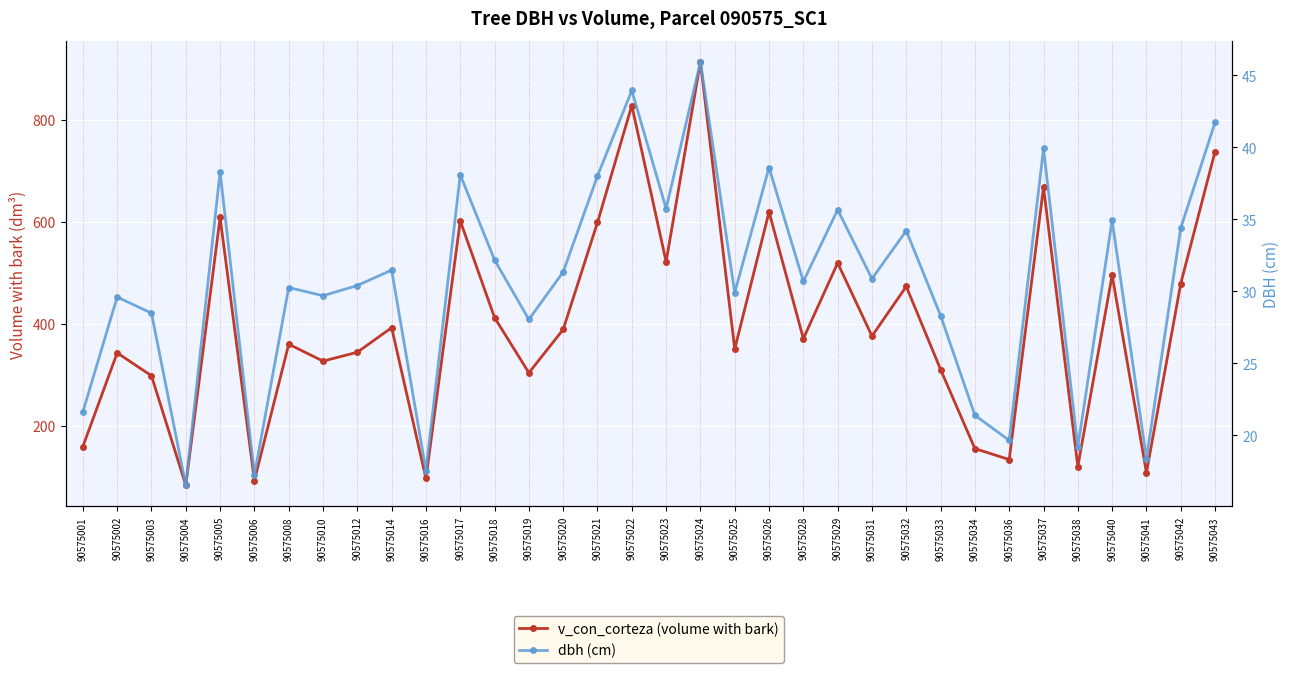

Between 90575029 and 90575038, which is larger?

90575029